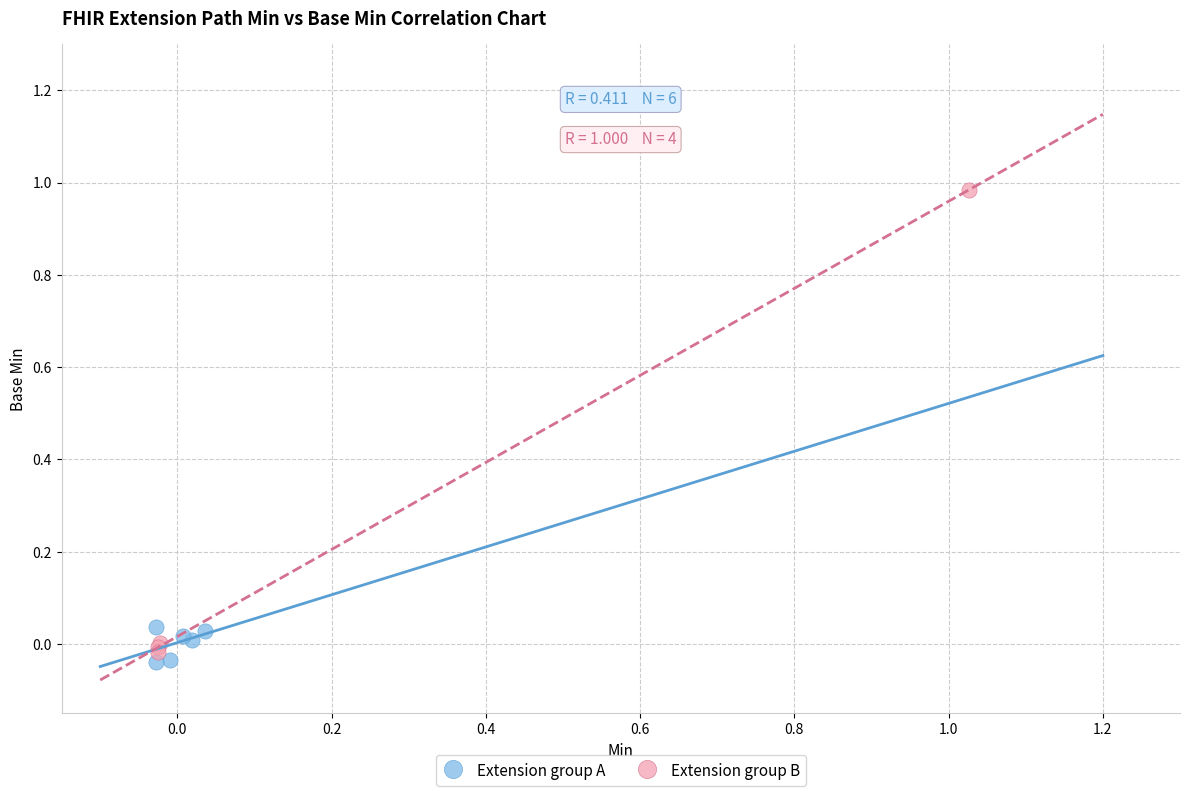

Which series has the largest Y range (max minus min)?

Extension group B